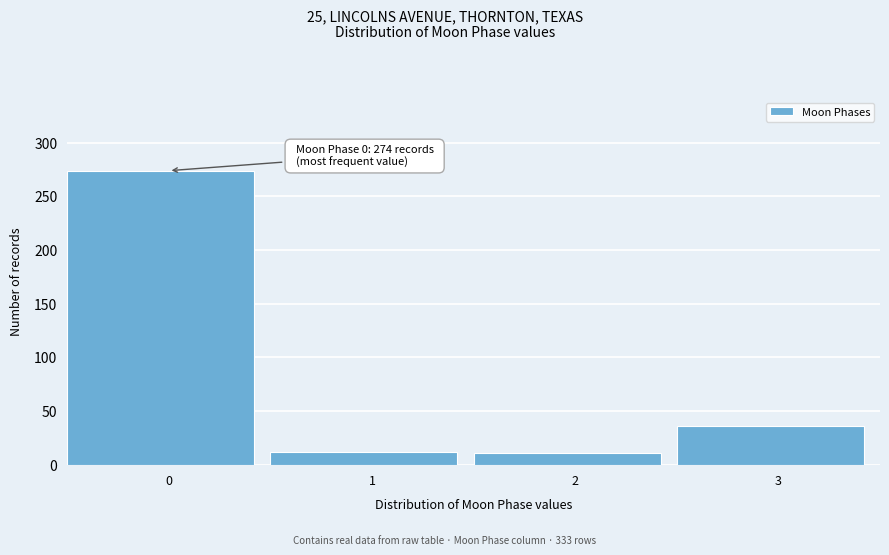

What is the value of the 4th bar from the left?

36